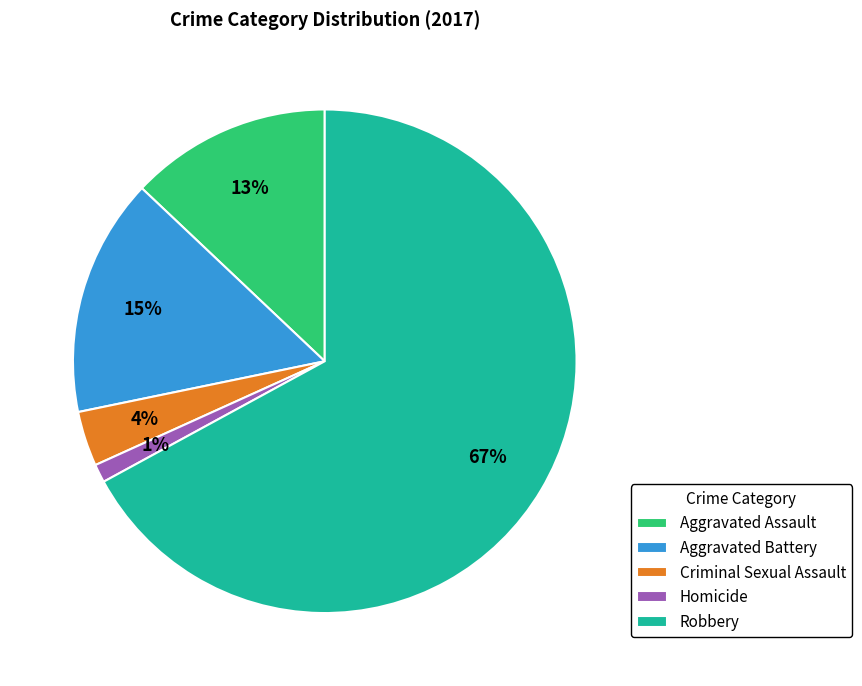

To the nearest percent, what is the average slice percentage?

20%